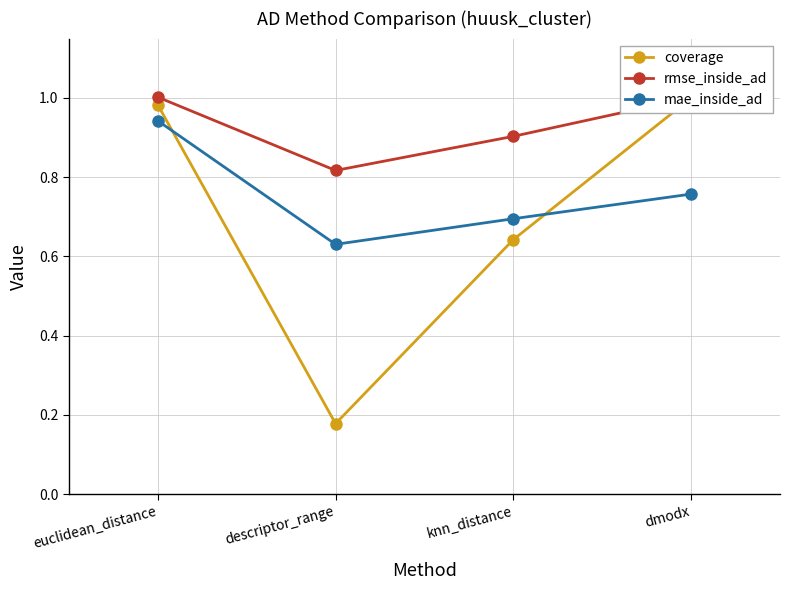

True or false: coverage has more than 0 points higher than both neighbors.

False